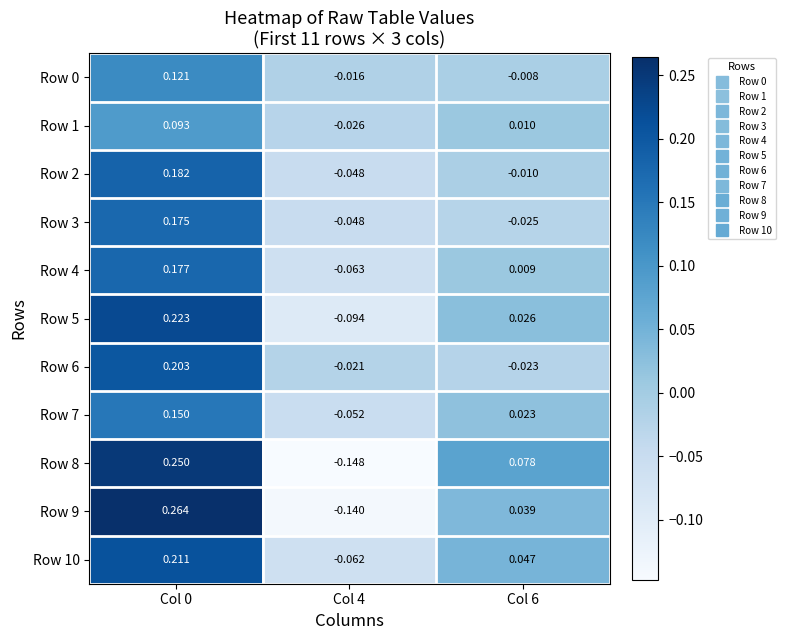

Is the value of Row 3 at Col 0 greater than the value of Row 10 at Col 4?

Yes